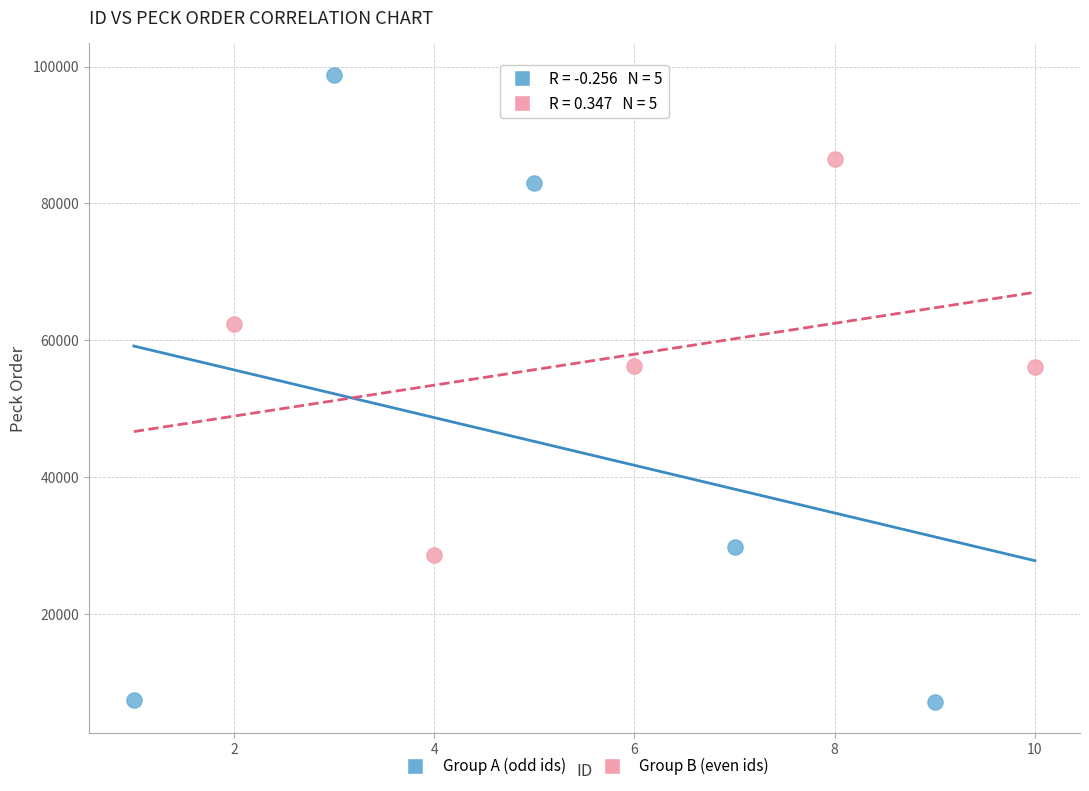

Which series has the largest Y range (max minus min)?

Group A (odd ids)